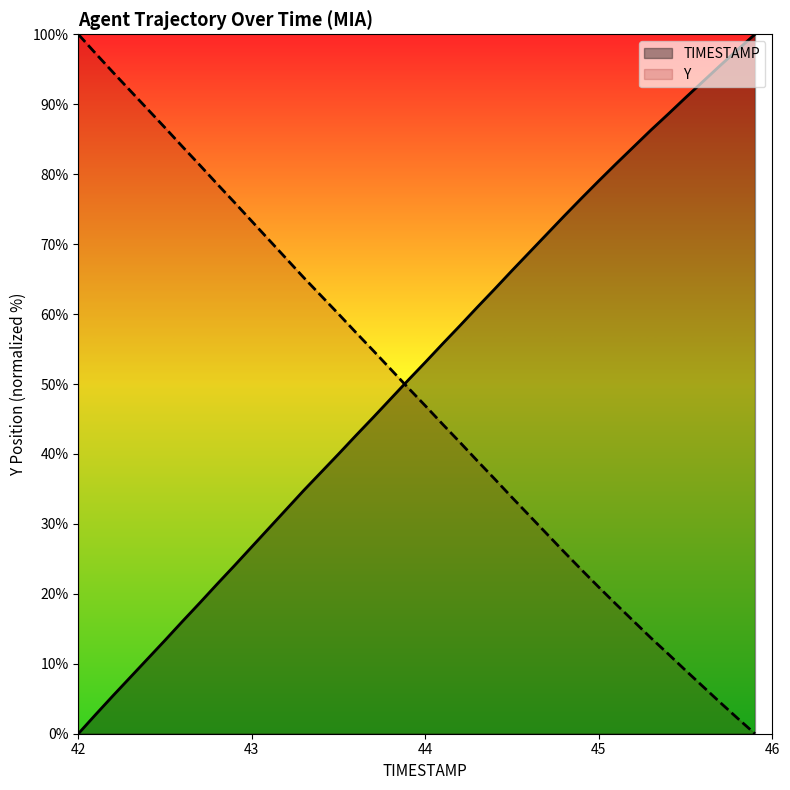

After their last crossing, which series has the higher values: TIMESTAMP or Y?

TIMESTAMP